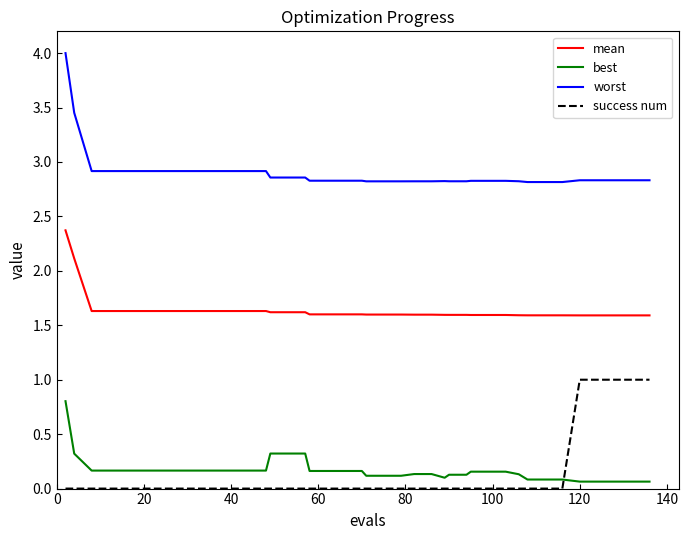

True or false: worst and success num intersect in this chart.

False